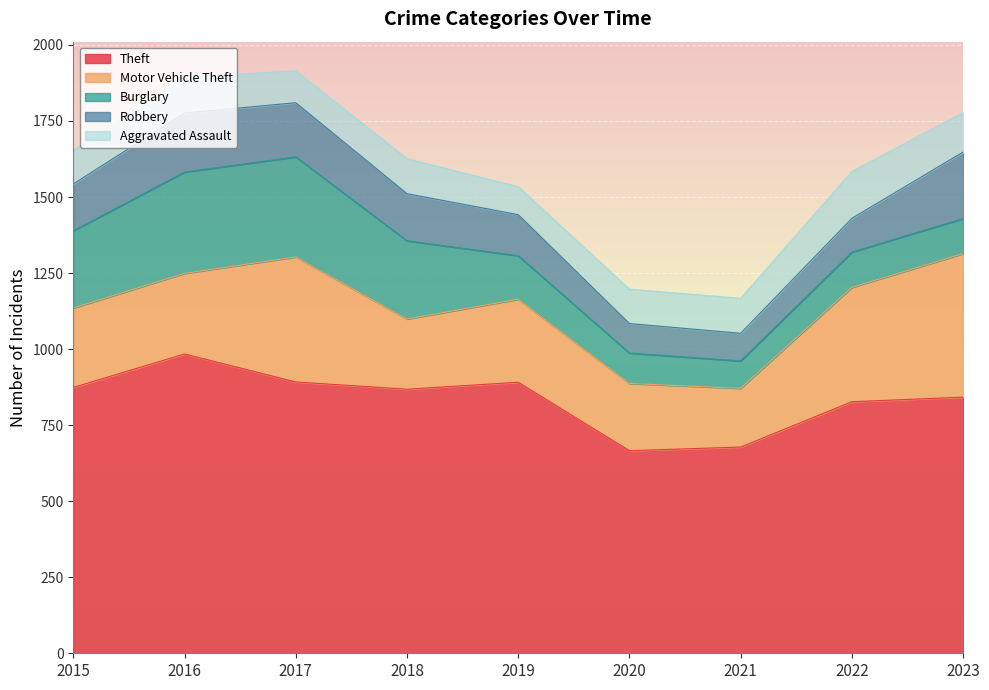

Rank the series by their maximum value, from lowest to highest.

Aggravated Assault, Robbery, Burglary, Motor Vehicle Theft, Theft